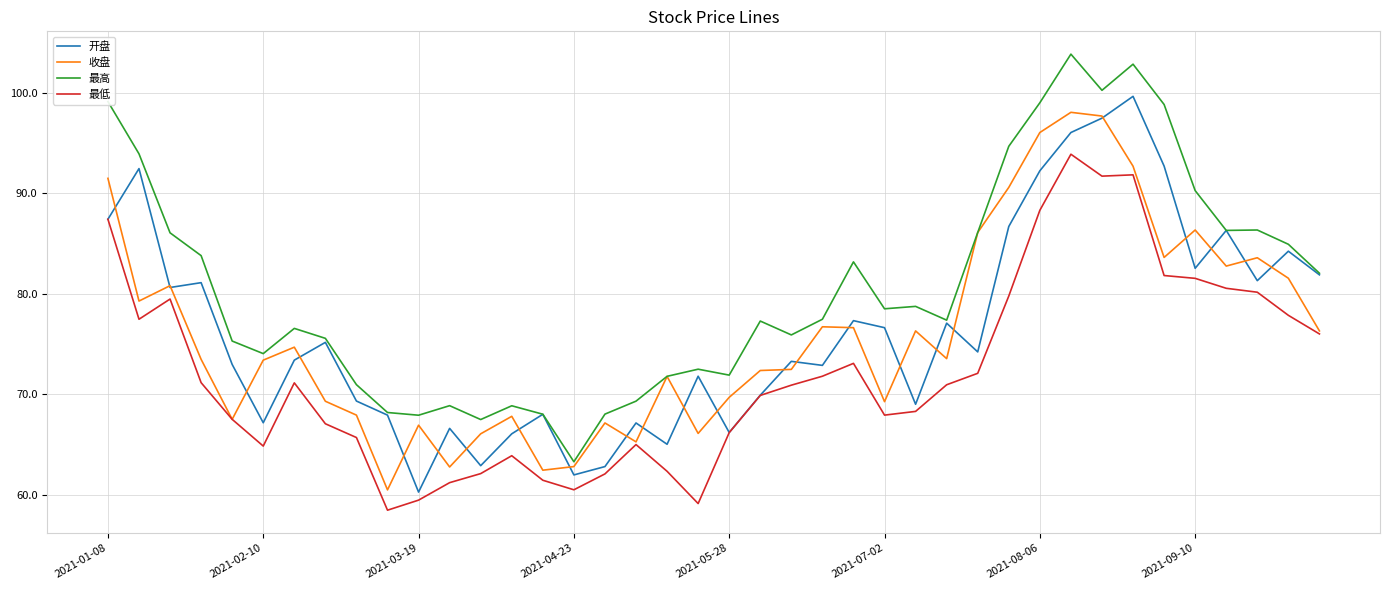

What is the minimum value for 收盘?

60.5